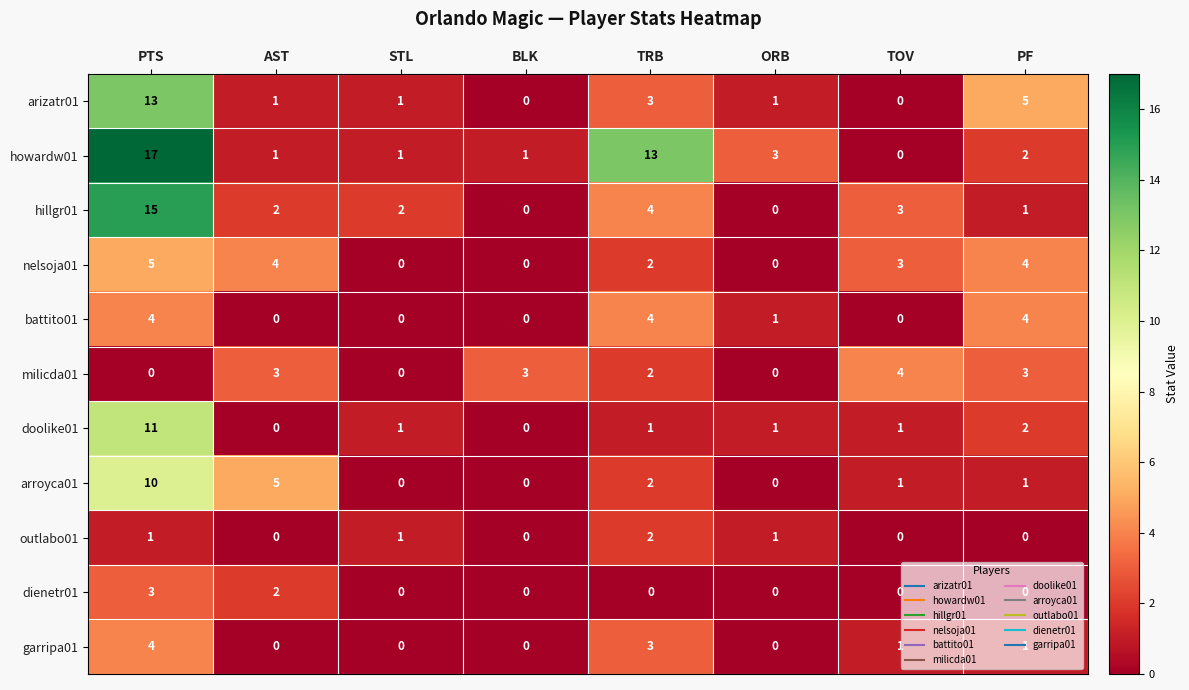

What is the difference between the maximum and second lowest values in the arizatr01 series?

13